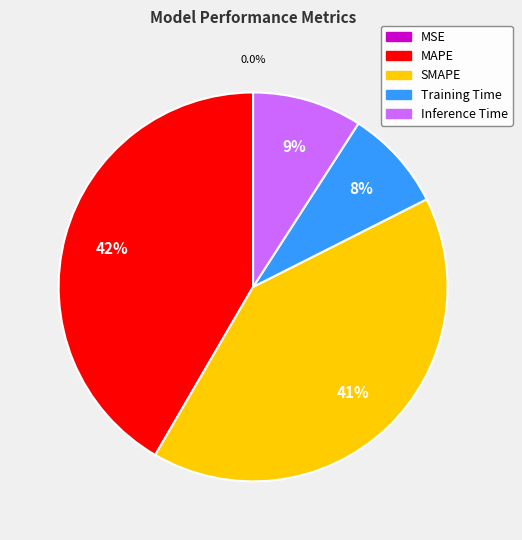

What percentage do MAPE and Training Time together represent?

50.1%